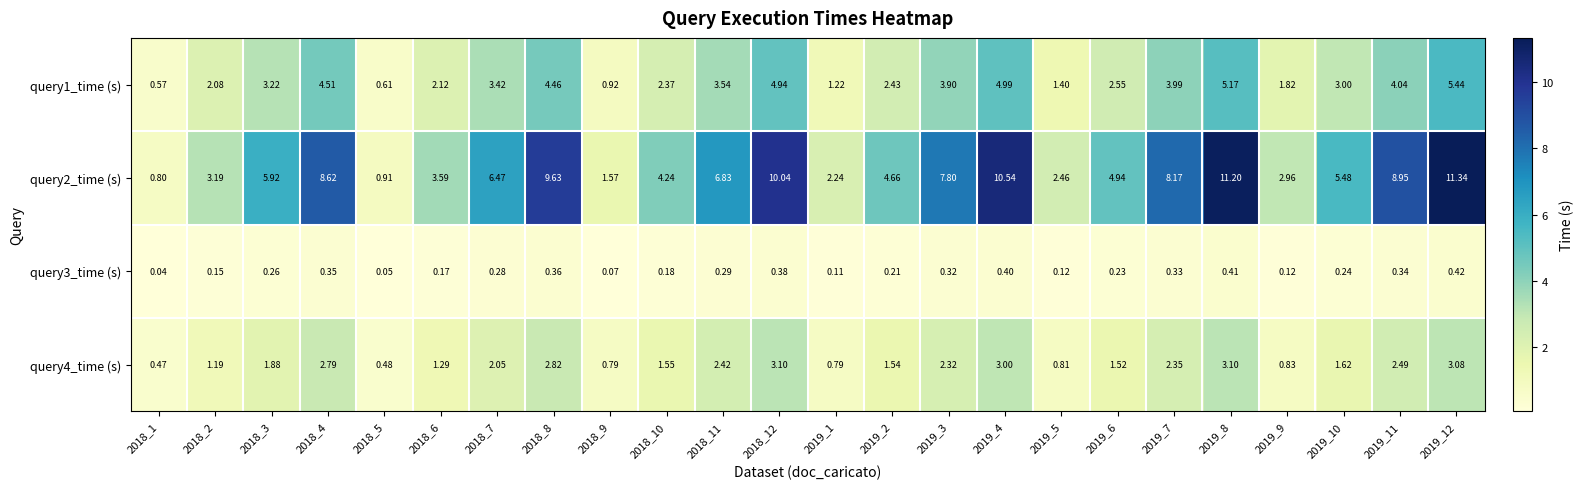

Which series has the widest spread of values?

query2_time (s)